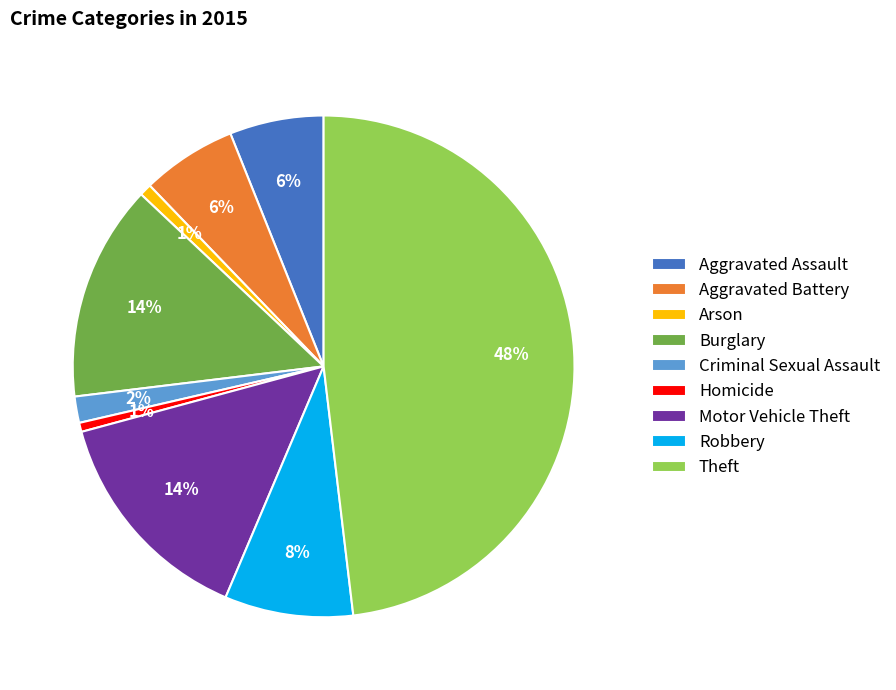

Between Aggravated Assault and Theft, which is larger?

Theft